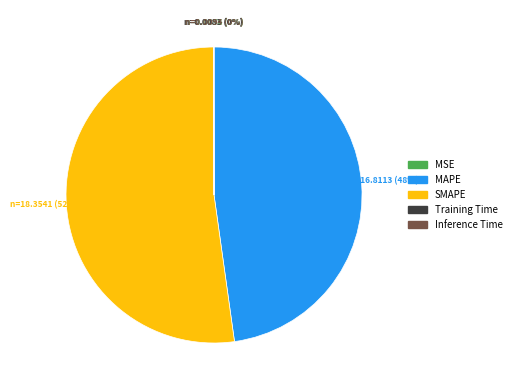

Which category has the biggest portion of the pie?

SMAPE